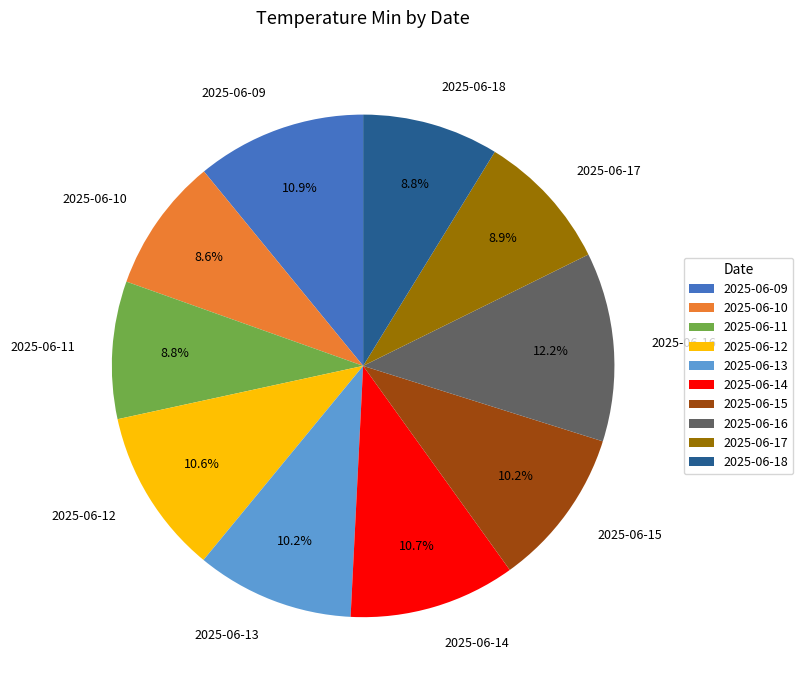

How many slices are in this pie chart?

10